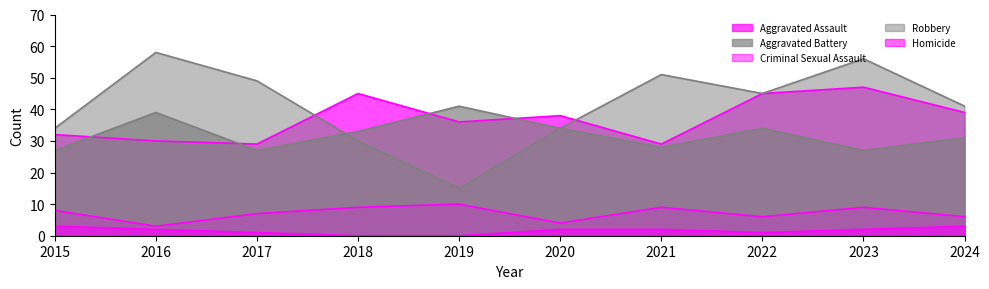

Reading right to left, extract all data points from this chart.

Aggravated Assault: 39	47	45	29	38	36	45	29	30	32
Aggravated Battery: 31	27	34	28	34	41	33	27	39	27
Criminal Sexual Assault: 6	9	6	9	4	10	9	7	3	8
Robbery: 41	56	45	51	34	15	30	49	58	34
Homicide: 3	2	1	2	2	0	0	1	2	3